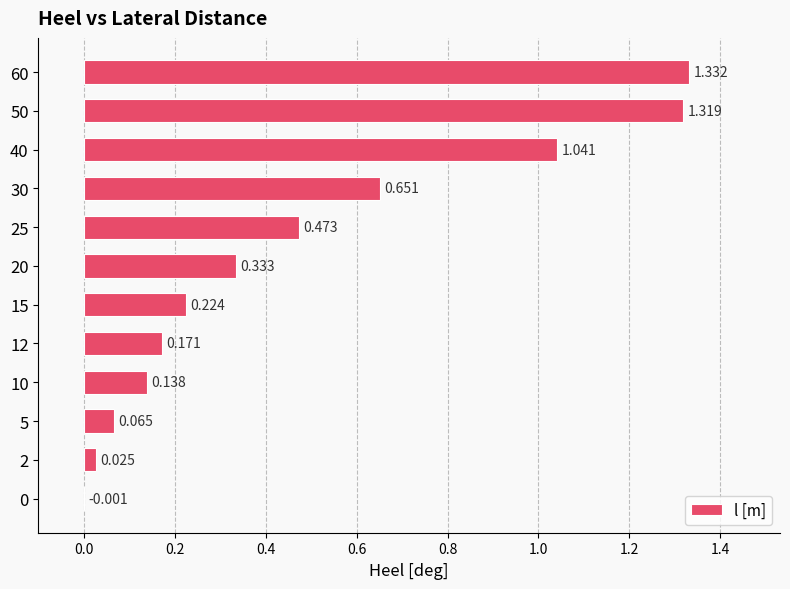

How many positive values are there?

11